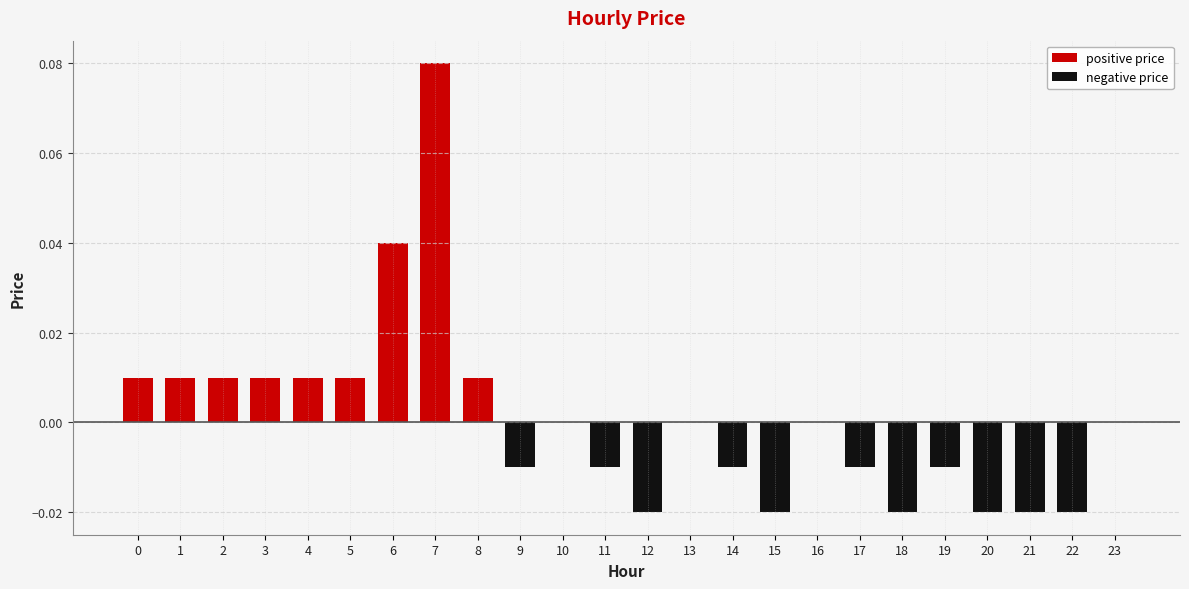

True or false: the data shows -0.0 at 20.

False